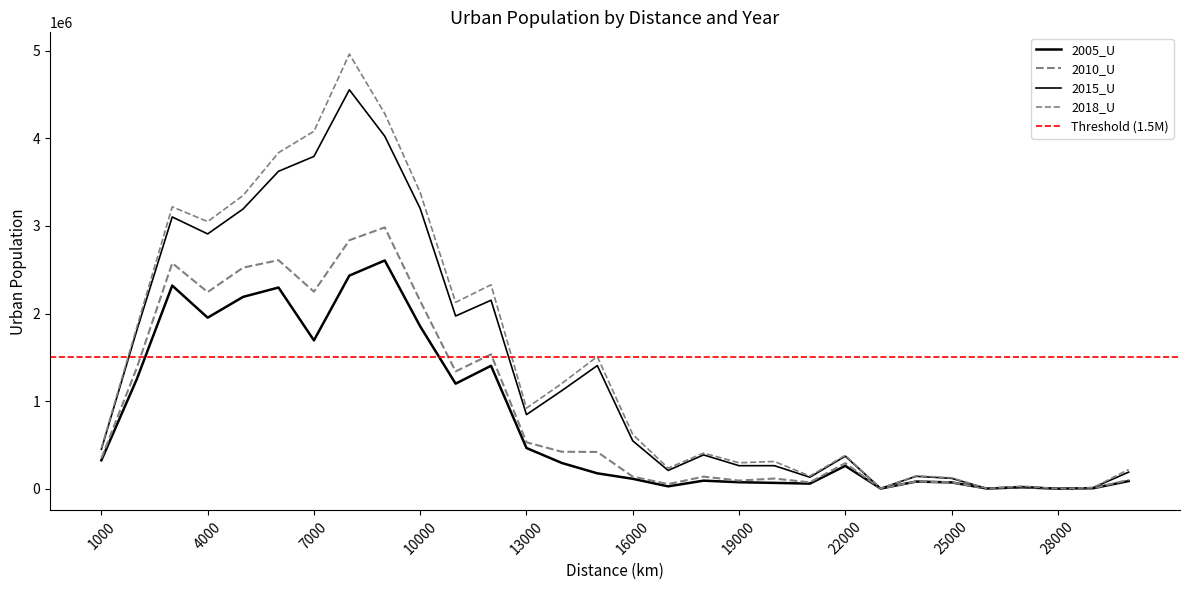

Reading left to right, extract all data points from this chart.

2005_U: 324523	1251080	2318693	1952348	2189614	2296495	1693267	2432725	2605312	1853261	1198982	1403185	464544	293239	175534	112909	26640	91680	73760	66418	57821	260855	1765	81376	71661	1779	16011	0	5307	87209
2010_U: 346718	1379267	2575003	2244504	2523527	2608887	2249286	2836535	2983101	2142888	1339302	1534125	529792	421600	419506	137478	52348	137523	92705	115926	72260	291774	1764	82266	72551	1779	18679	0	6197	100556
2015_U: 449905	1807515	3102070	2908567	3192890	3623345	3793108	4554007	4024350	3198231	1971368	2151380	845568	1119886	1405385	546599	208613	385925	262565	262636	131042	370793	3320	141462	118347	1779	23127	0	11909	189149
2018_U: 462357	1844356	3217696	3049179	3346919	3835645	4080164	4961757	4282248	3381138	2127457	2327423	919722	1201482	1508423	619877	234405	406311	295660	310858	144066	380576	3320	146995	124381	1778	29354	0	12799	219395